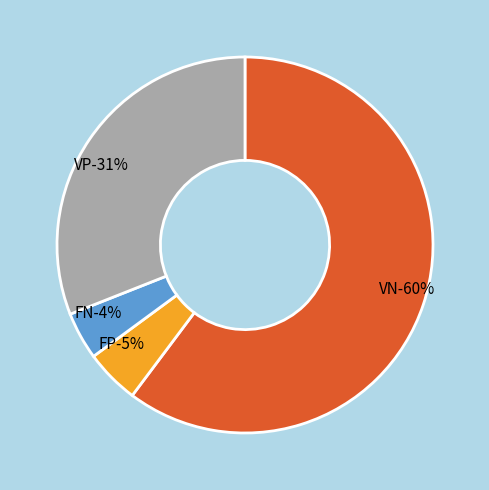

What portion of the pie excludes VP?

69.0%